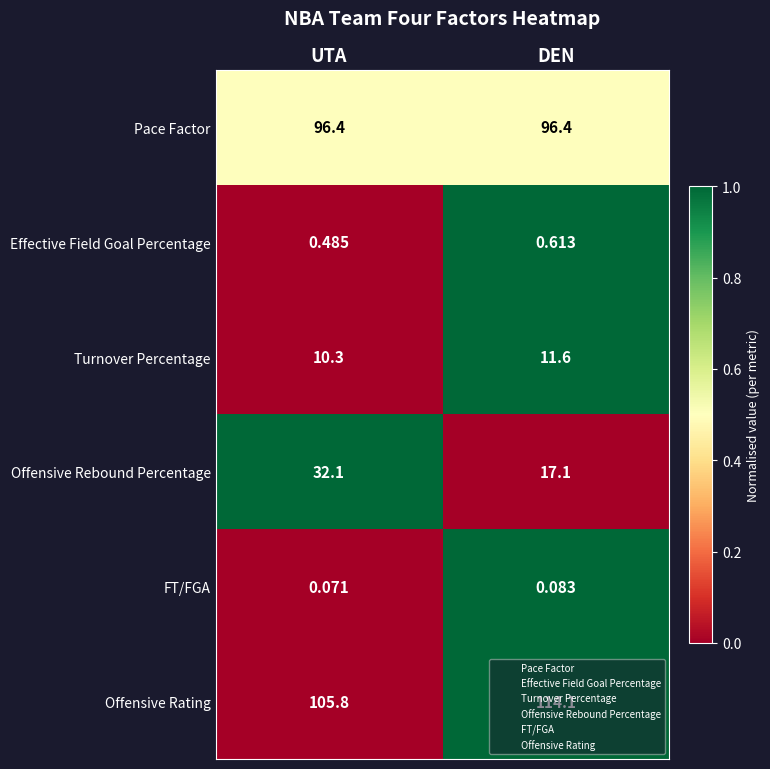

At which category does the chart reach its peak across all series?

DEN